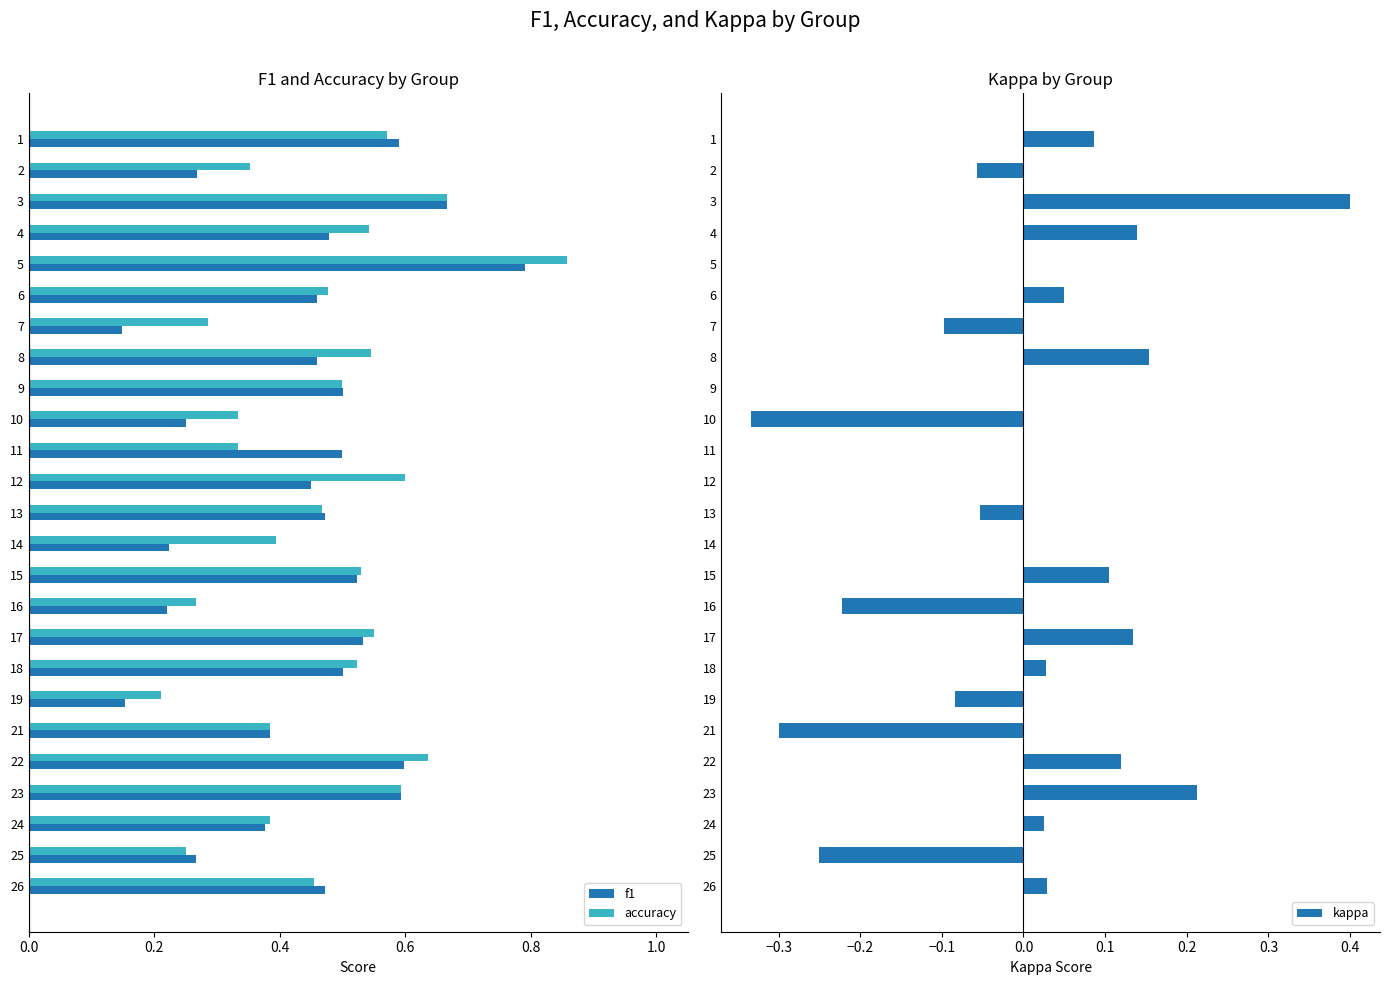

What is the highest value of the accuracy series?

0.9